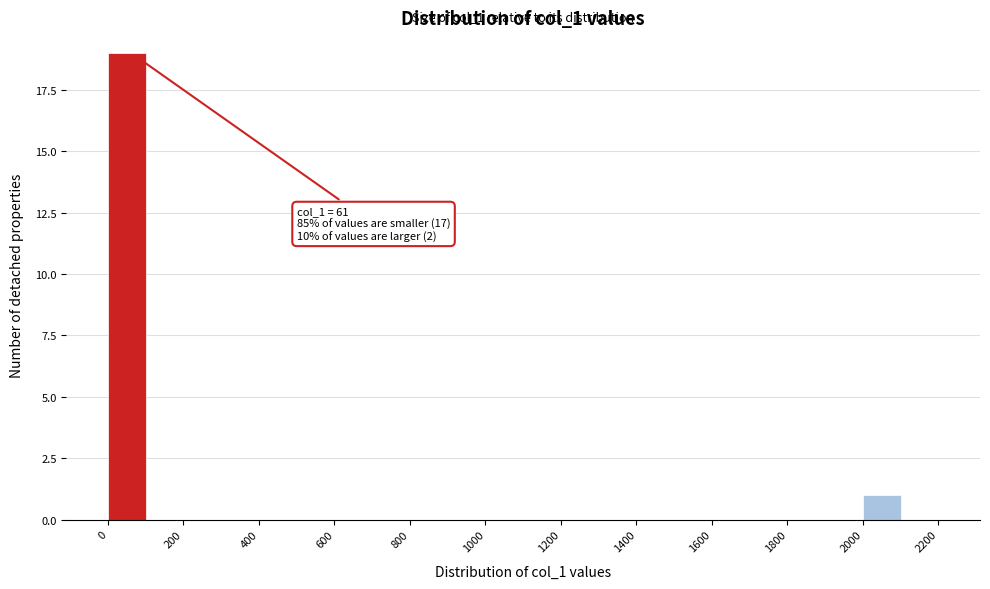

Which range on the x-axis has the tallest bar?

0 to 100